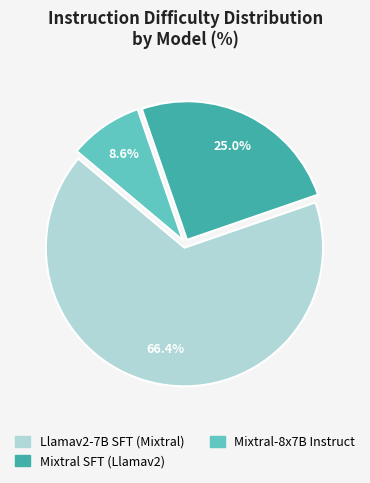

Rank the categories by value from highest to lowest.

Llamav2-7B SFT (Mixtral), Mixtral SFT (Llamav2), Mixtral-8x7B Instruct